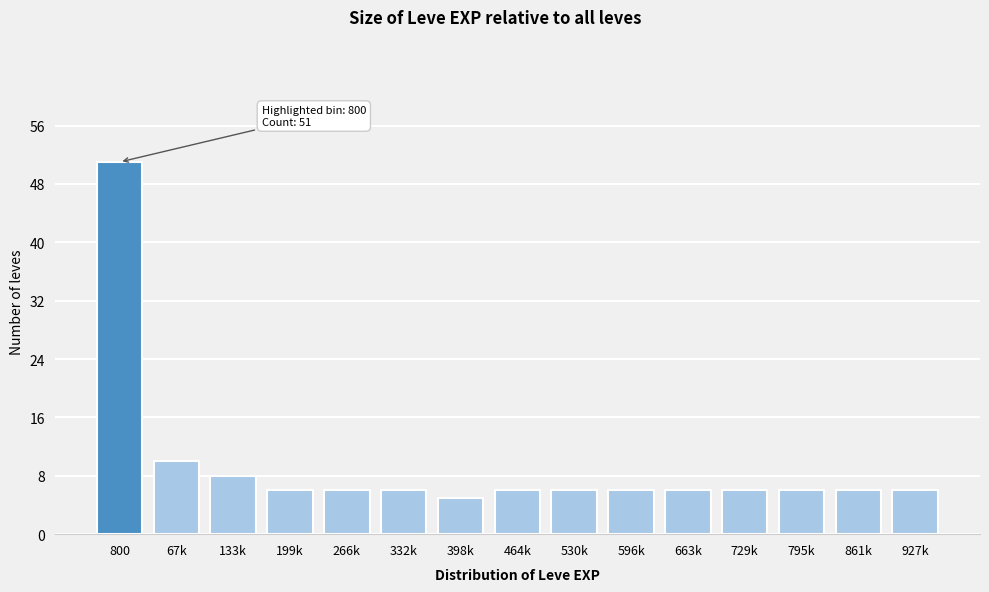

Reading left to right, what are all the values shown in this chart?

51	10	8	6	6	6	5	6	6	6	6	6	6	6	6